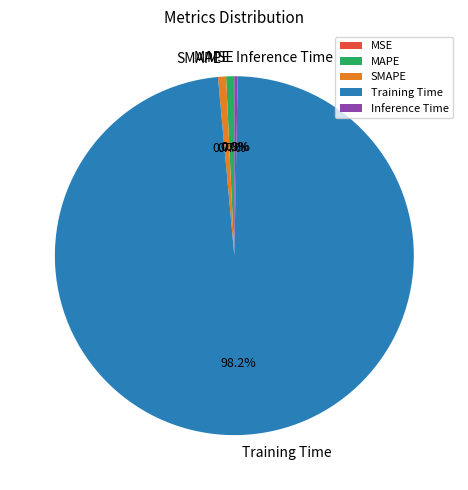

Is there a majority slice in this chart?

Yes